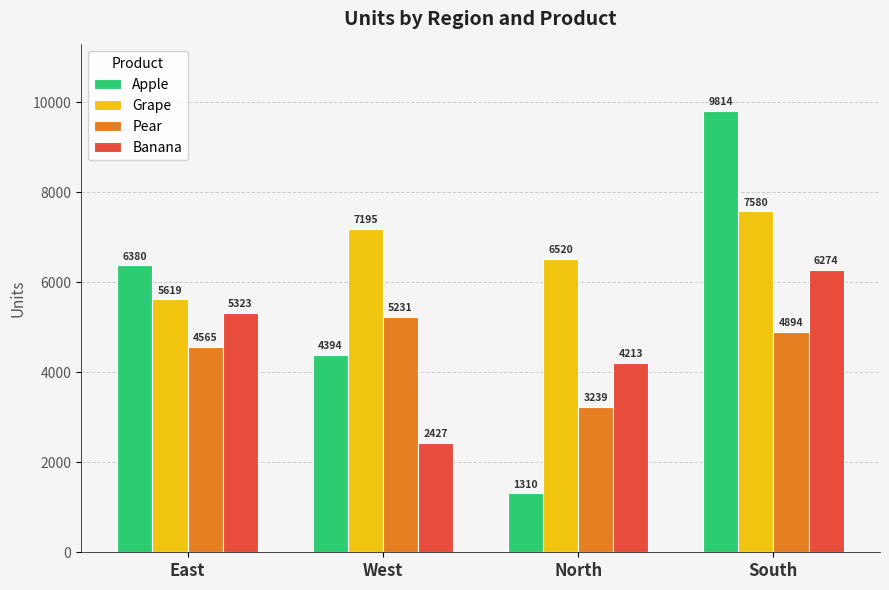

How many Banana values are between 4213 and 6274?

3